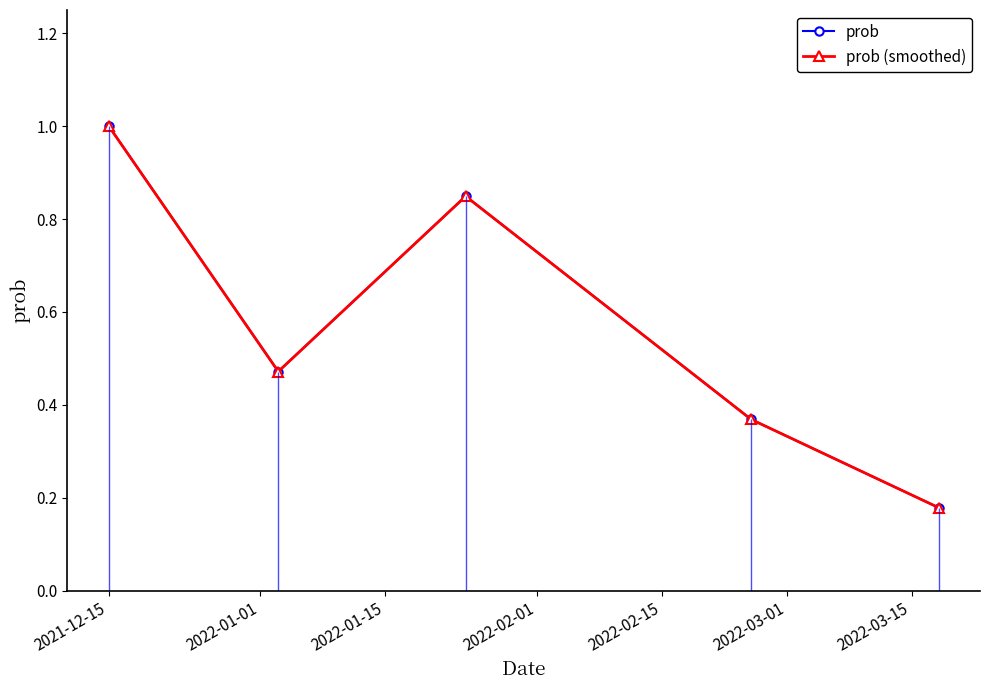

At how many categories does at least one series exceed 0?

5